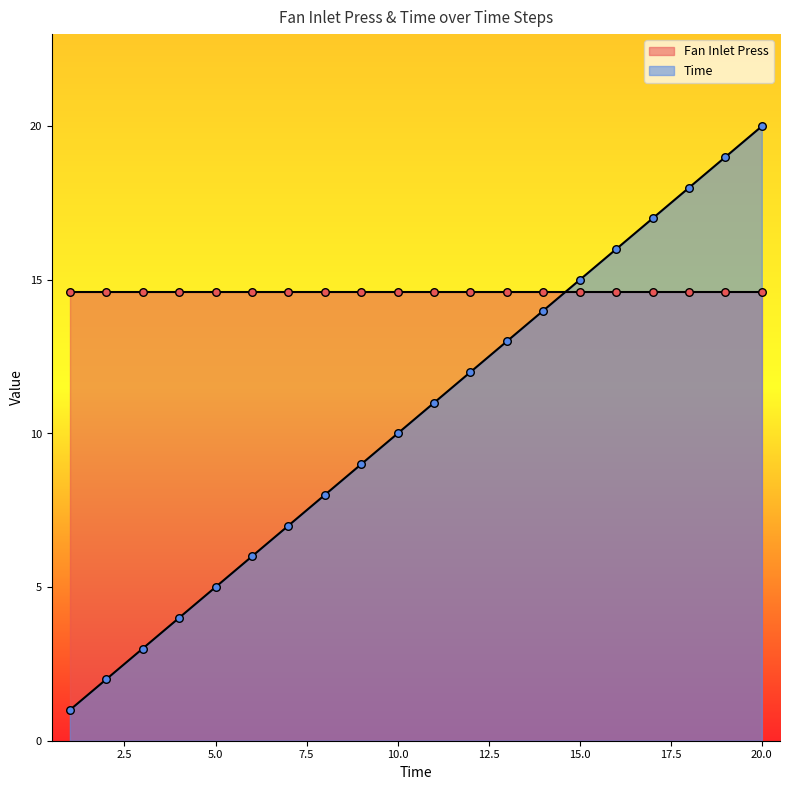

Which has a higher value, 16 or 19?

19